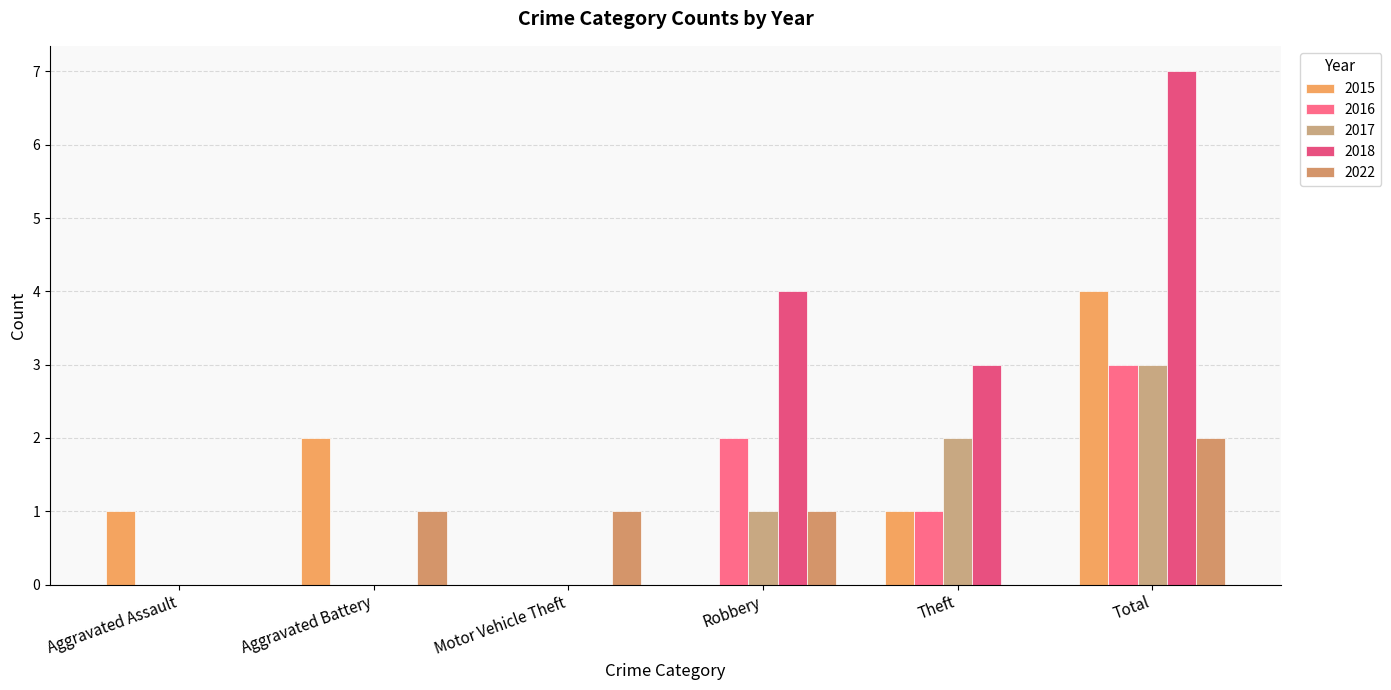

How many data points does each series have?

6